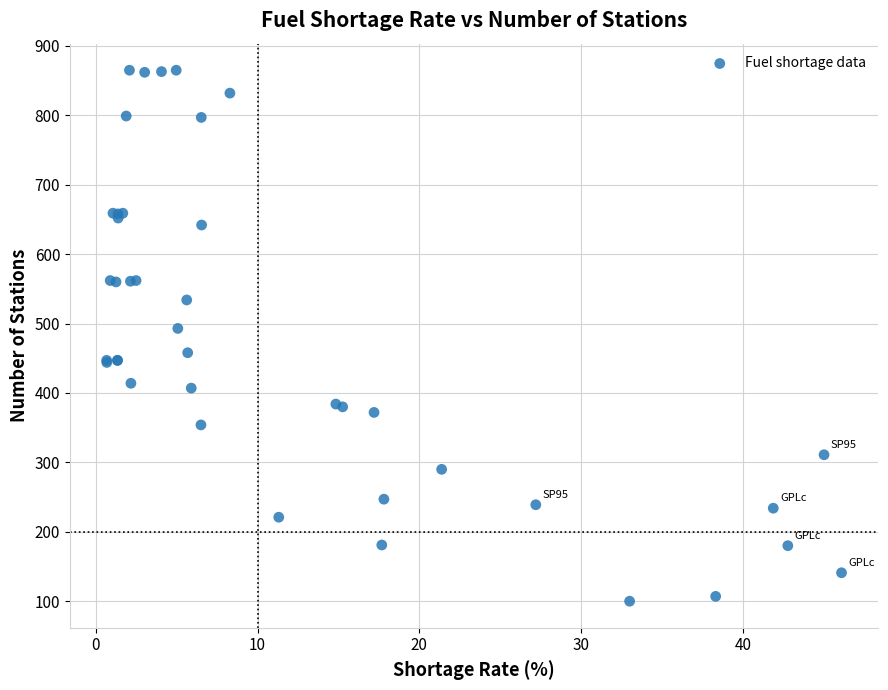

What Y value in the scatter plot is closest to 482?

493